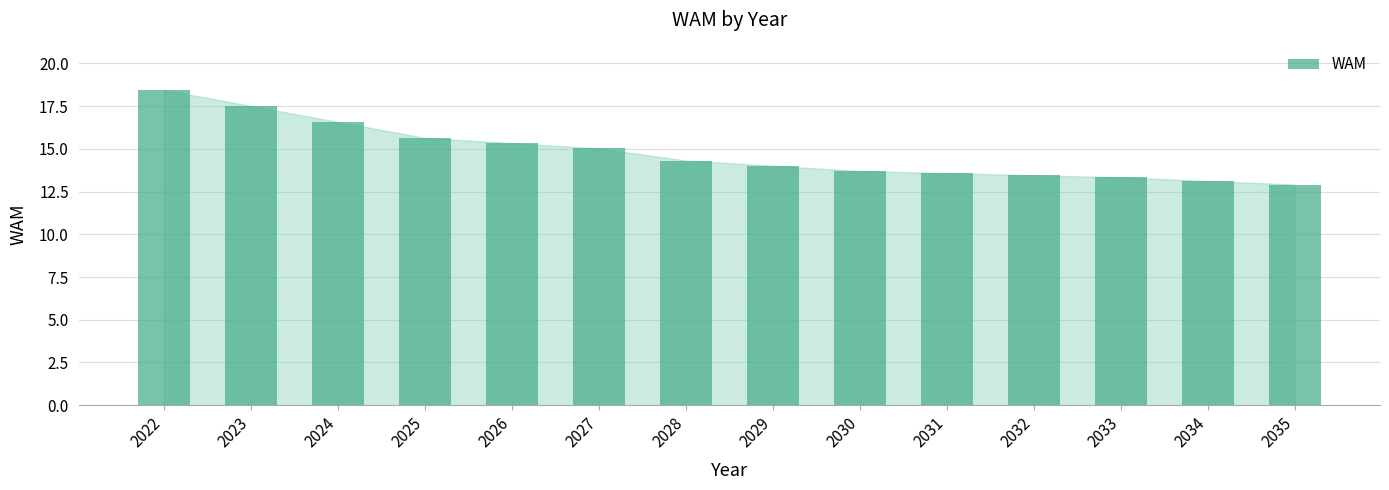

How many series are shown in this chart?

1